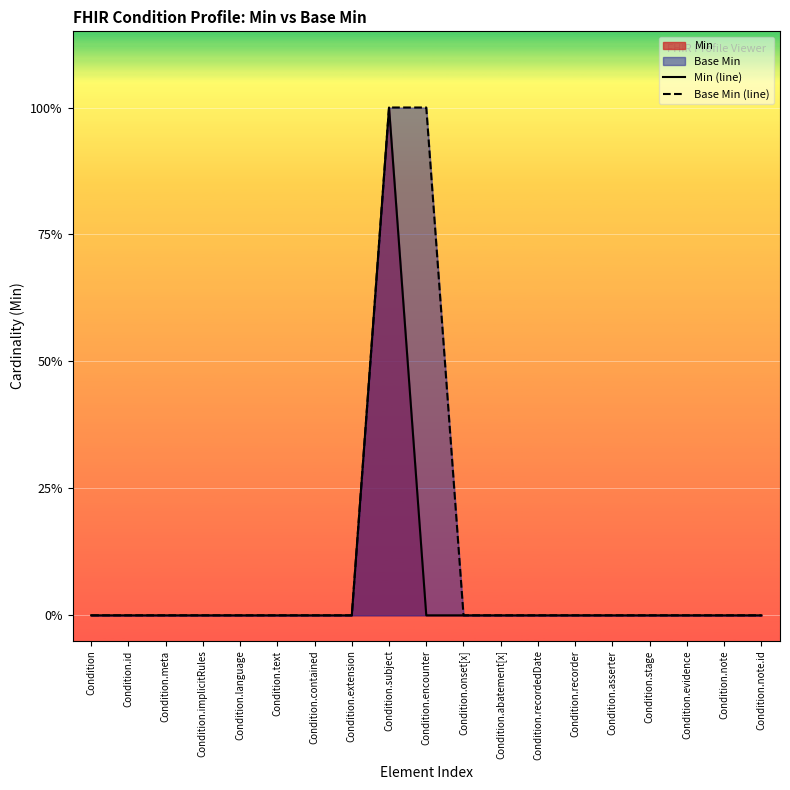

What is the greatest value displayed?

1